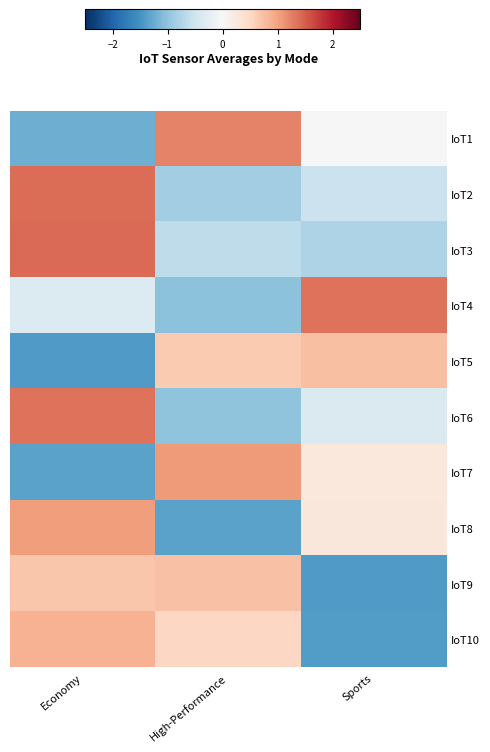

At which category is the sum across all series the highest?

Economy